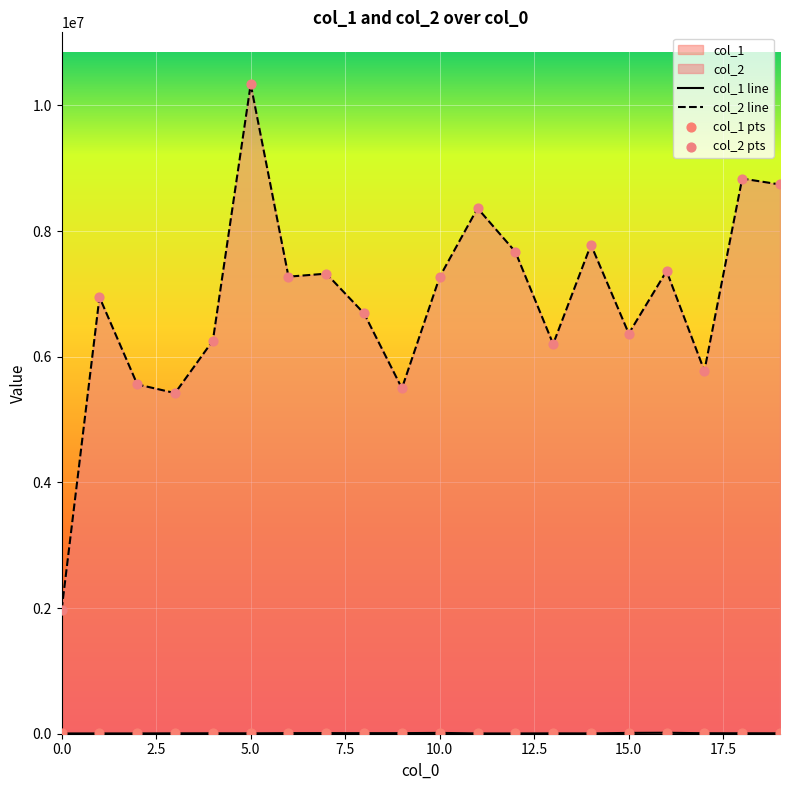

At which category is the sum across all series the highest?

5.0